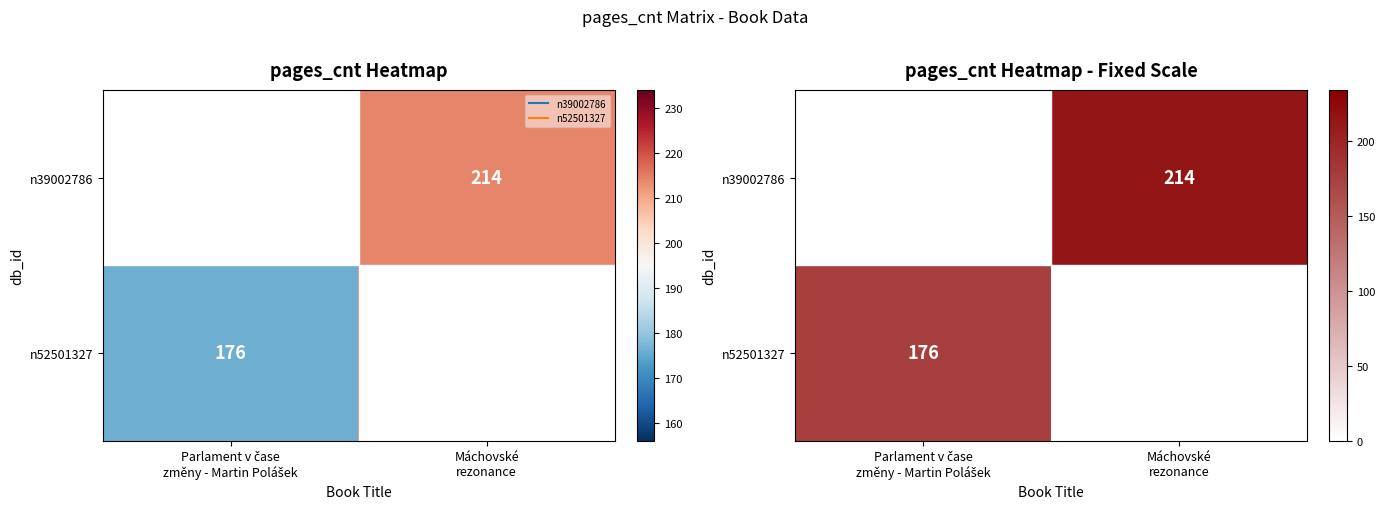

Count the n39002786 values in the range 176 to 214.

2